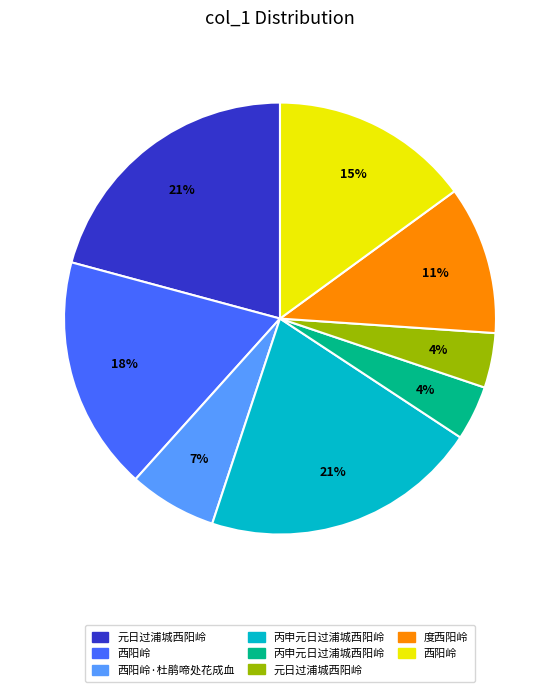

Count the number of slices in the pie.

8